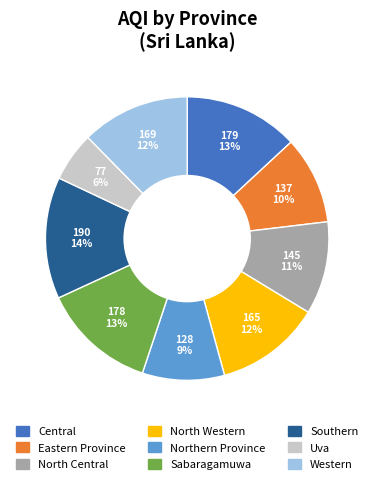

Which slice is the smallest?

Uva